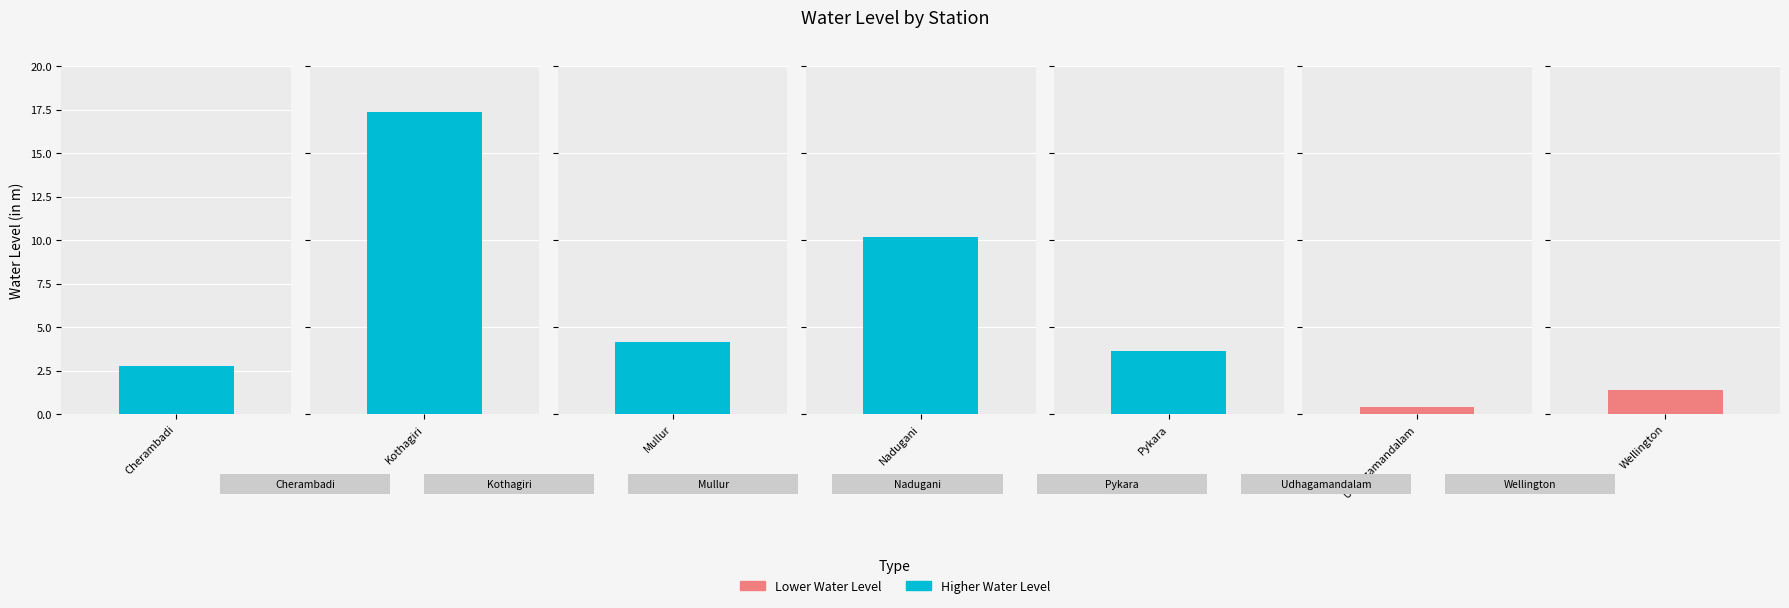

What is the average value?

5.7